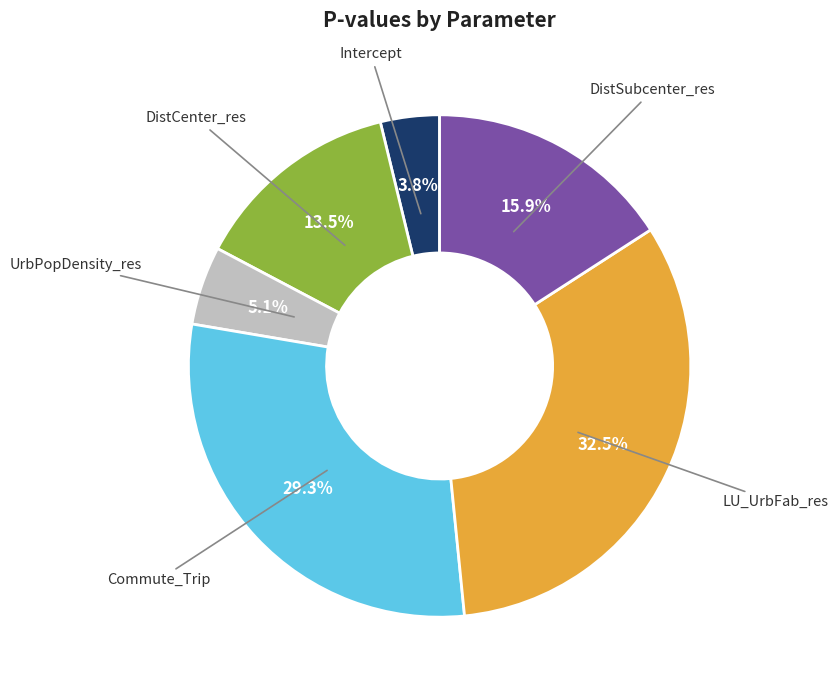

To the nearest percent, what is the difference between the LU_UrbFab_res and DistCenter_res slice percentages?

19%